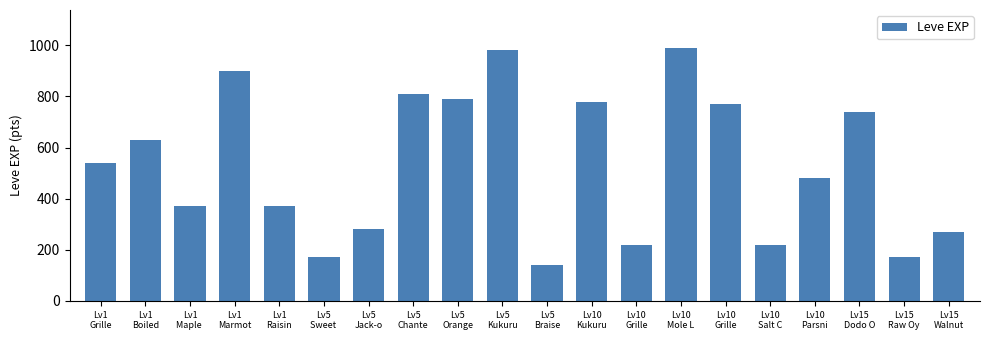

Which label corresponds to the smallest value in the chart?

Lv5
Braise